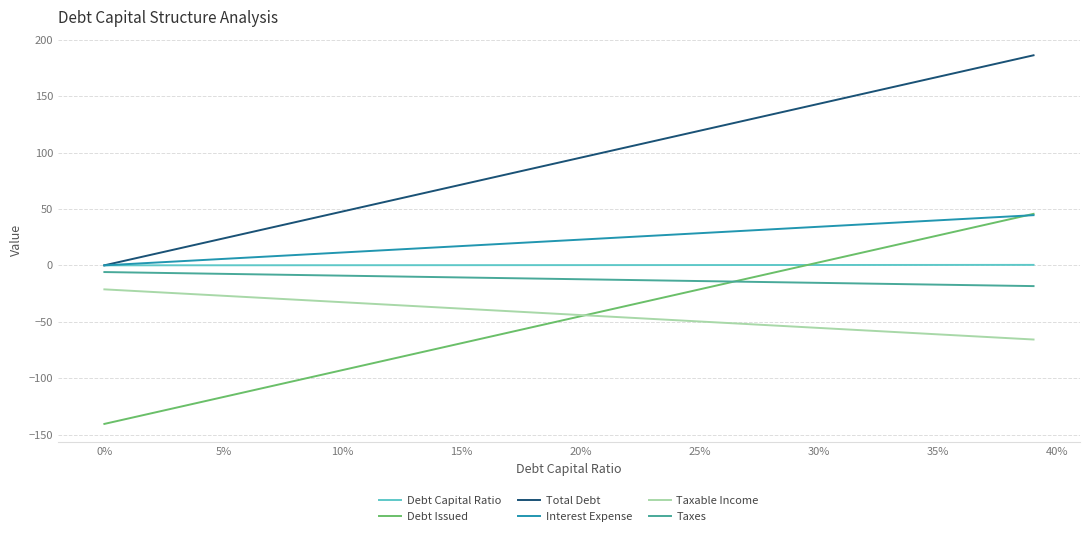

What is the maximum value shown in the chart?

186.2